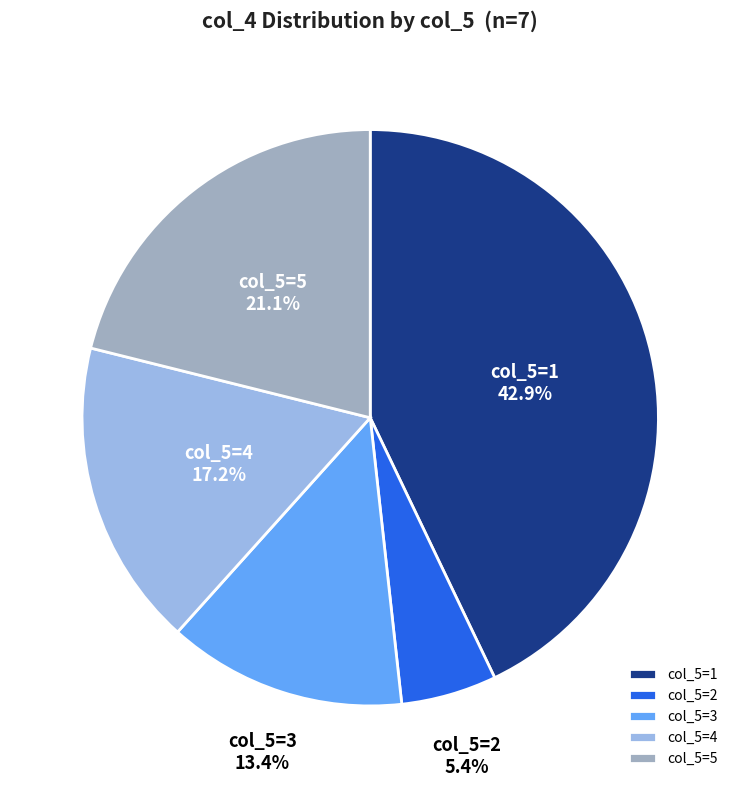

Approximately how many times larger is the value at col_5=3 compared to col_5=4?

0.8